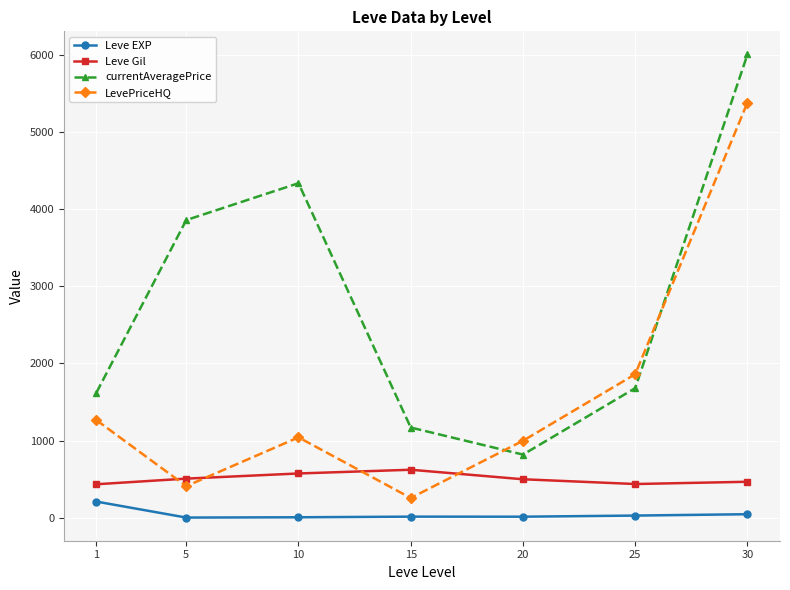

True or false: currentAveragePrice and Leve EXP cross at least once.

False